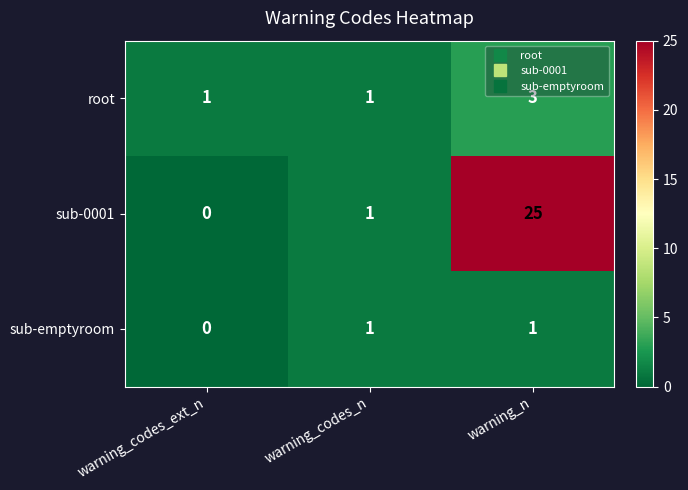

Rank the series by their maximum value, from highest to lowest.

sub-0001, root, sub-emptyroom